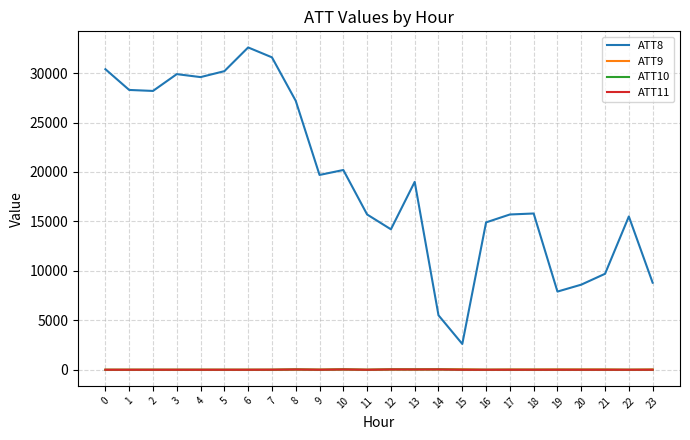

What is the lowest value of the ATT10 series?

-10.0